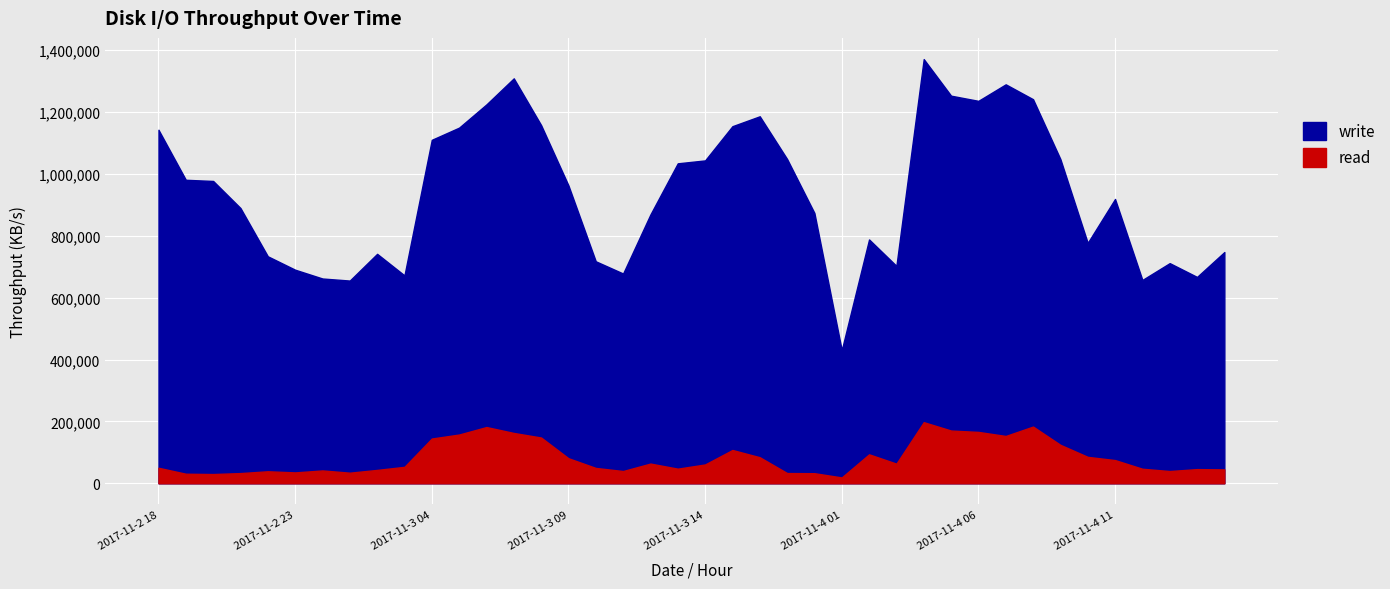

True or false: read and write intersect in this chart.

False